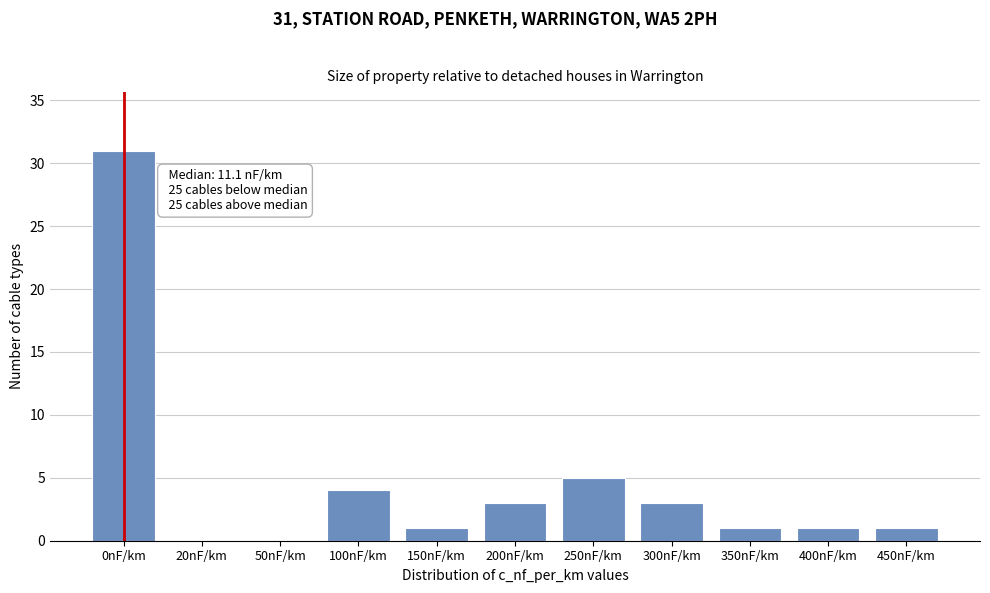

Reading left to right, what are all the values shown in this chart?

0nF/km=31	20nF/km=0	50nF/km=0	100nF/km=4	150nF/km=1	200nF/km=3	250nF/km=5	300nF/km=3	350nF/km=1	400nF/km=1	450nF/km=1